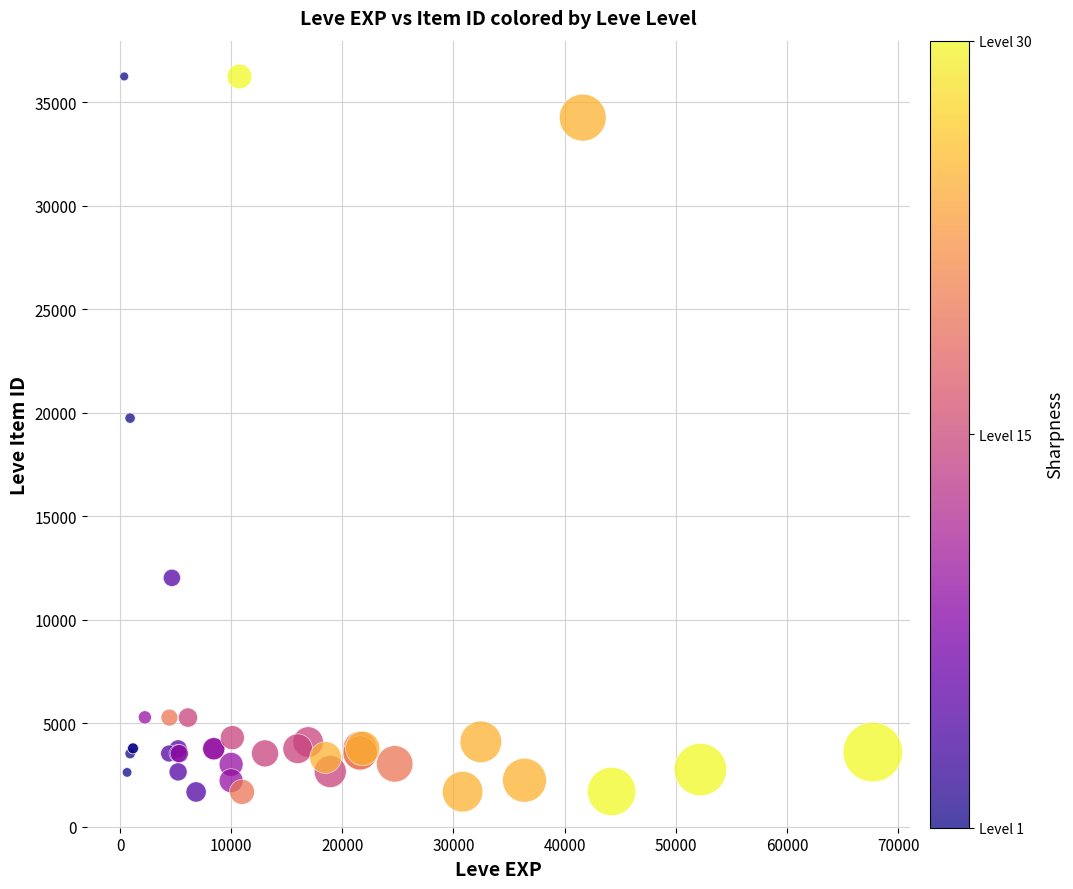

What Y value in the scatter plot is closest to 18967?

19744